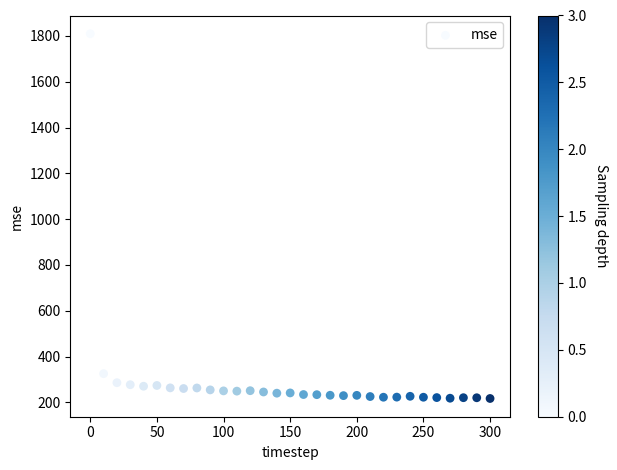

What Y value in the scatter plot is closest to 1013?

325.6